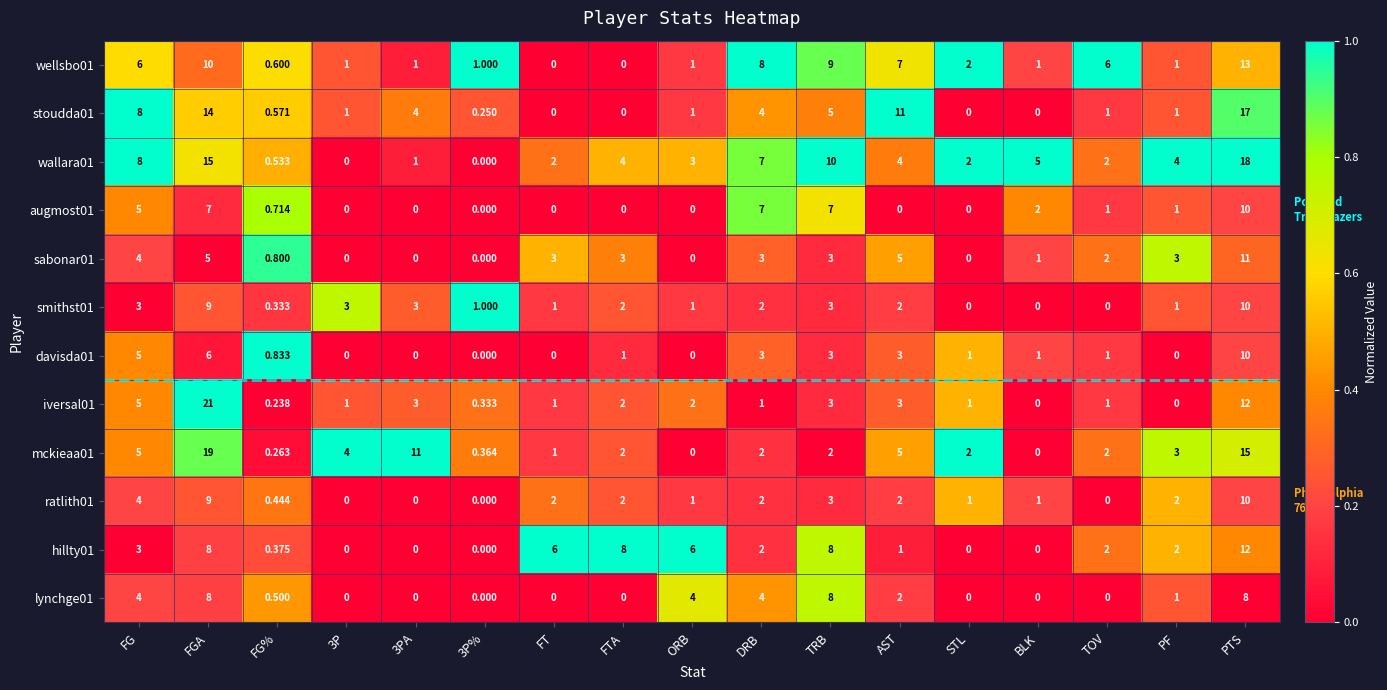

Where is iversal01 nearest to the value 10?

PTS